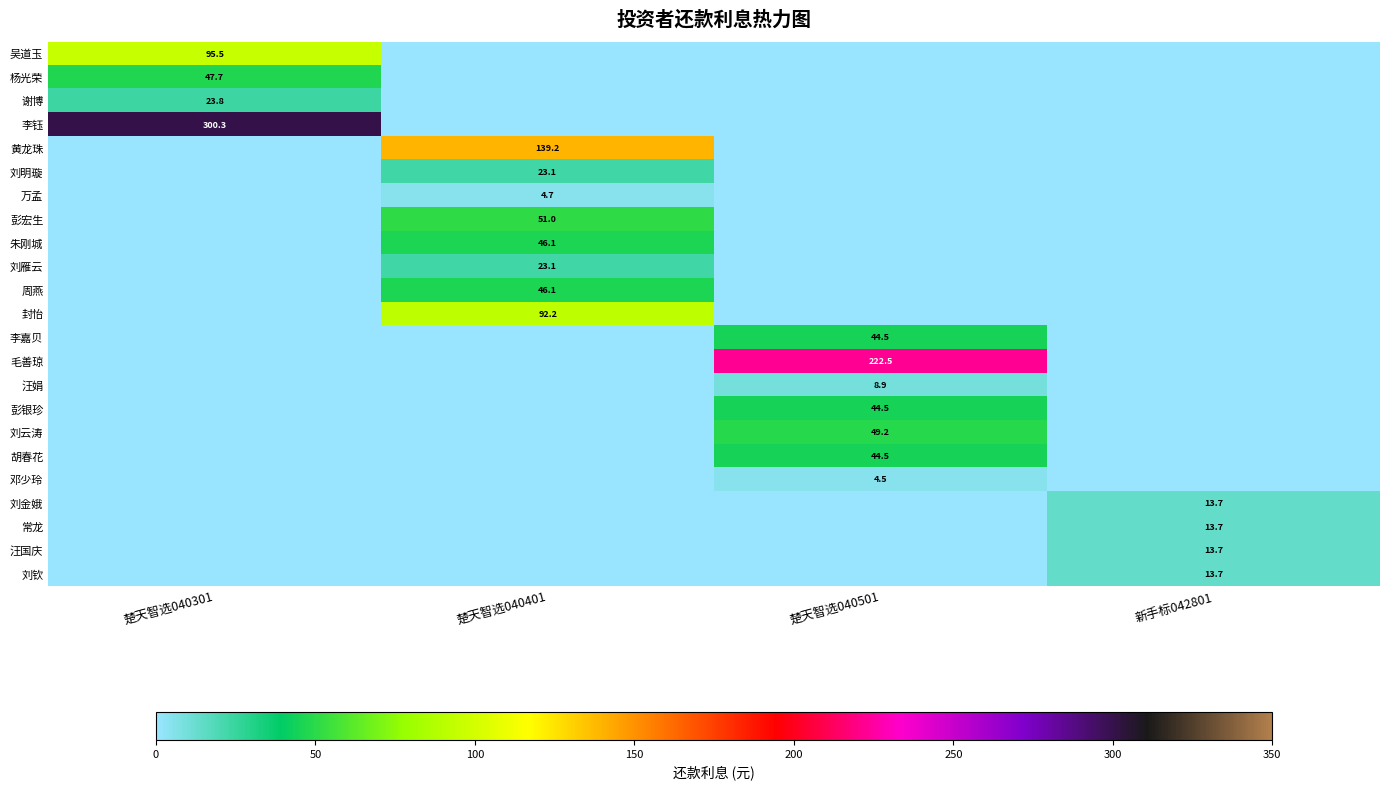

The 胡春花 series shows 9.8 at 楚天智选040501. True or false?

False